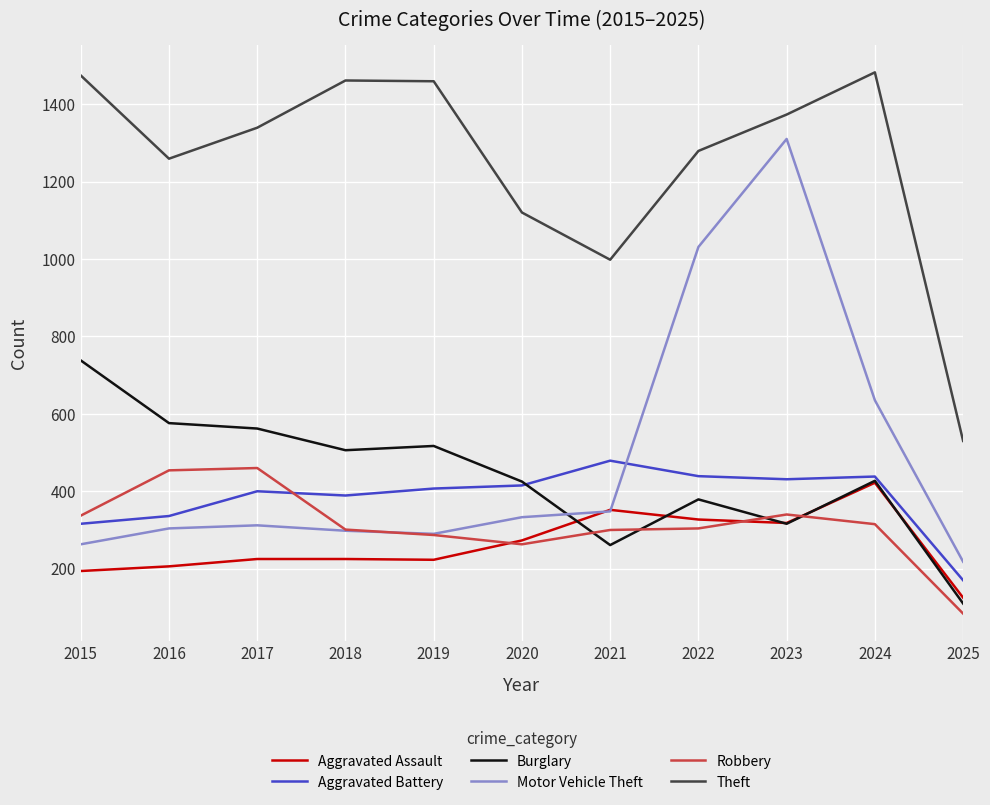

True or false: Aggravated Assault has a value of 125 at 2025.

True